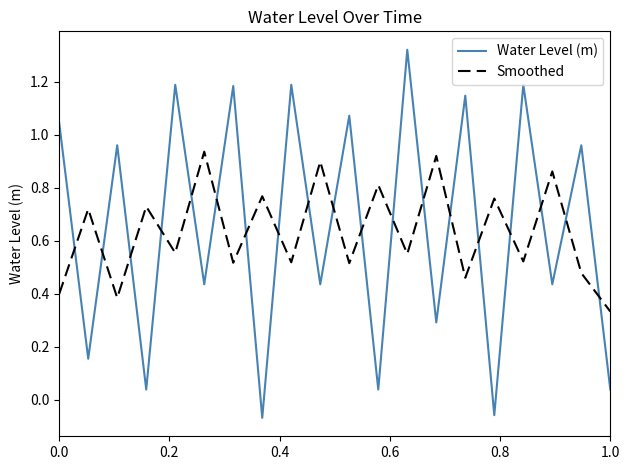

How many interior local peaks does the Smoothed series have?

9